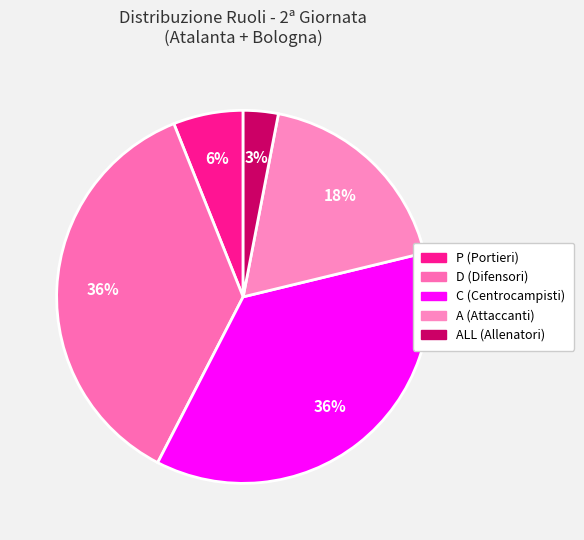

Count the number of slices in the pie.

5